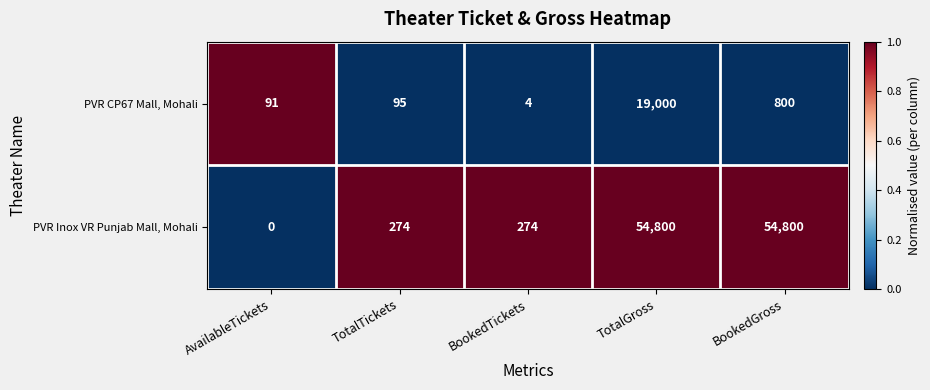

Which label corresponds to the smallest value in the chart?

AvailableTickets